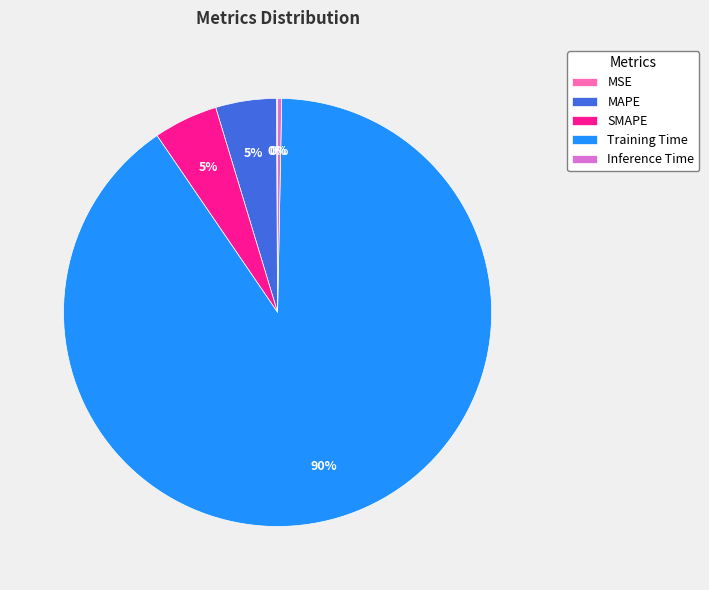

Is there any slice that represents more than half of the pie?

Yes